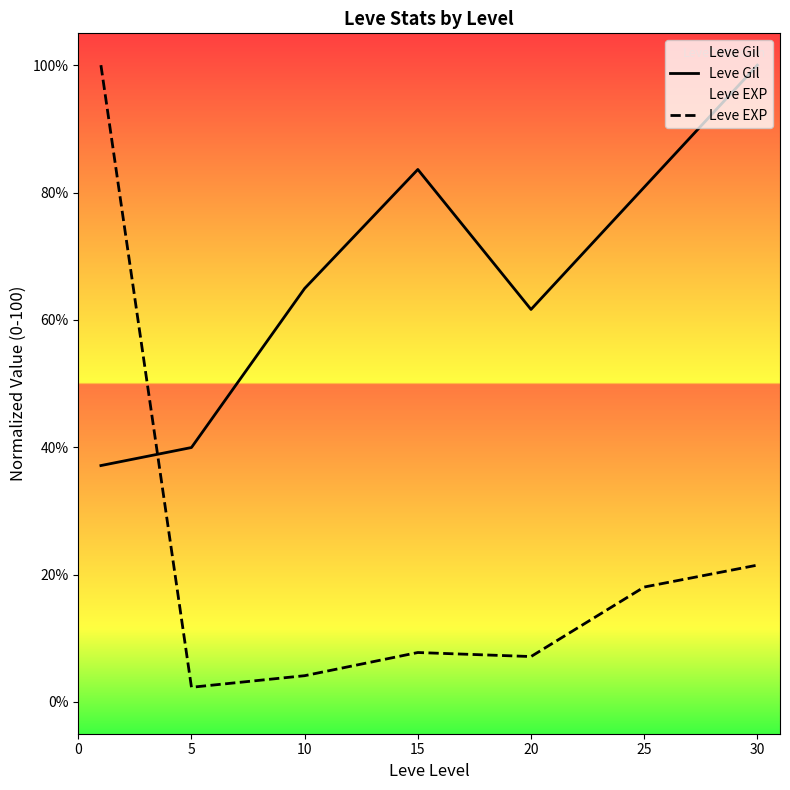

What is the lowest value of the Leve Gil series?

37.1